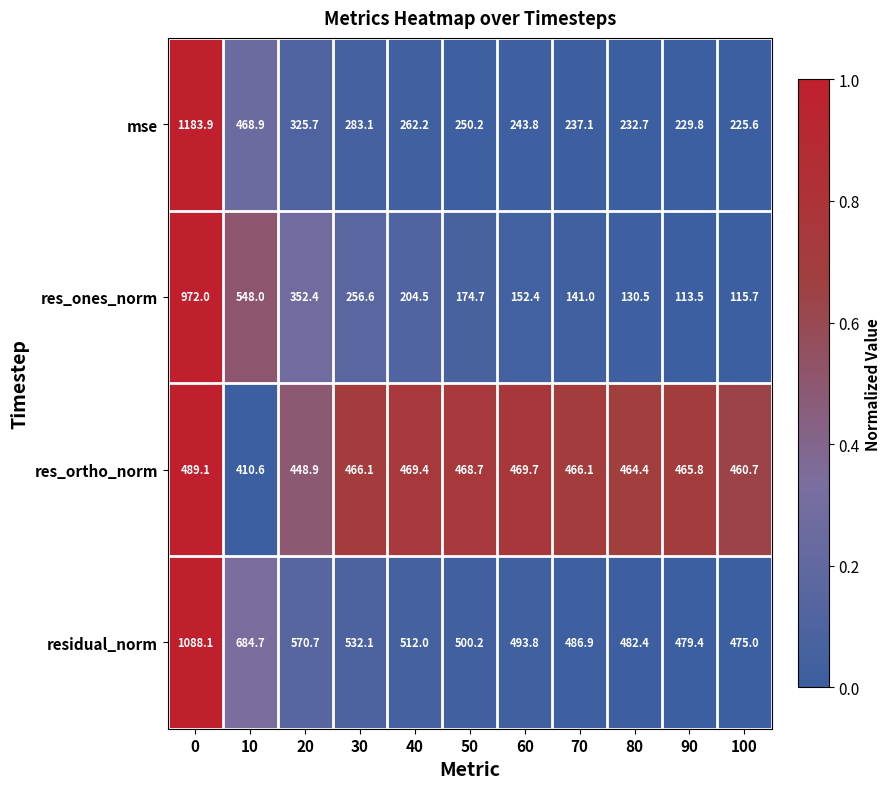

Which series has the largest range (max minus min)?

mse